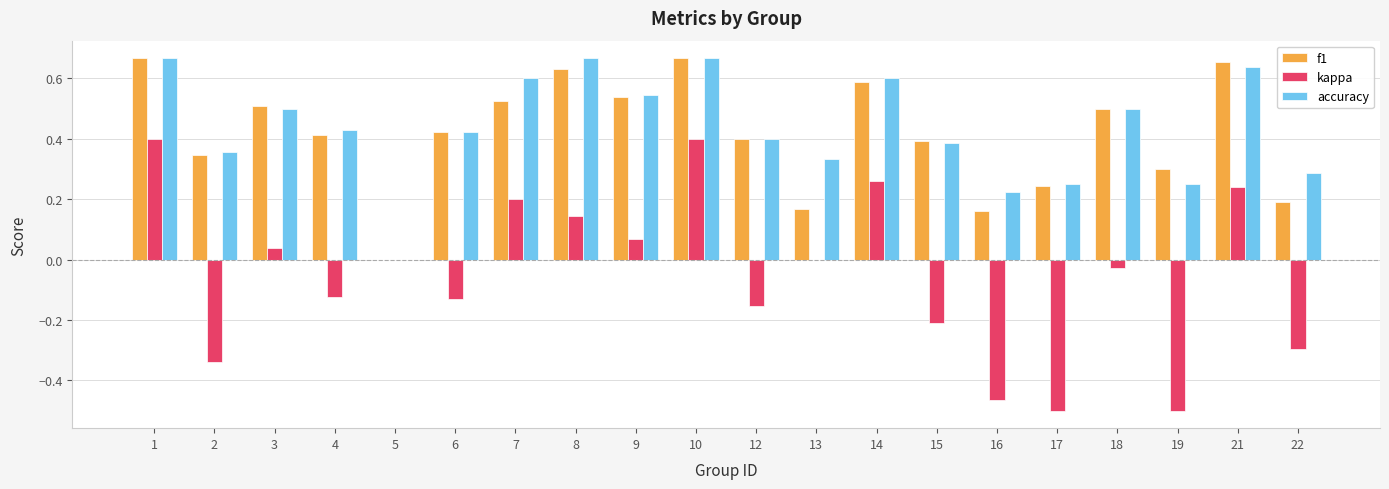

Which series changed the most between 17 and 22?

kappa